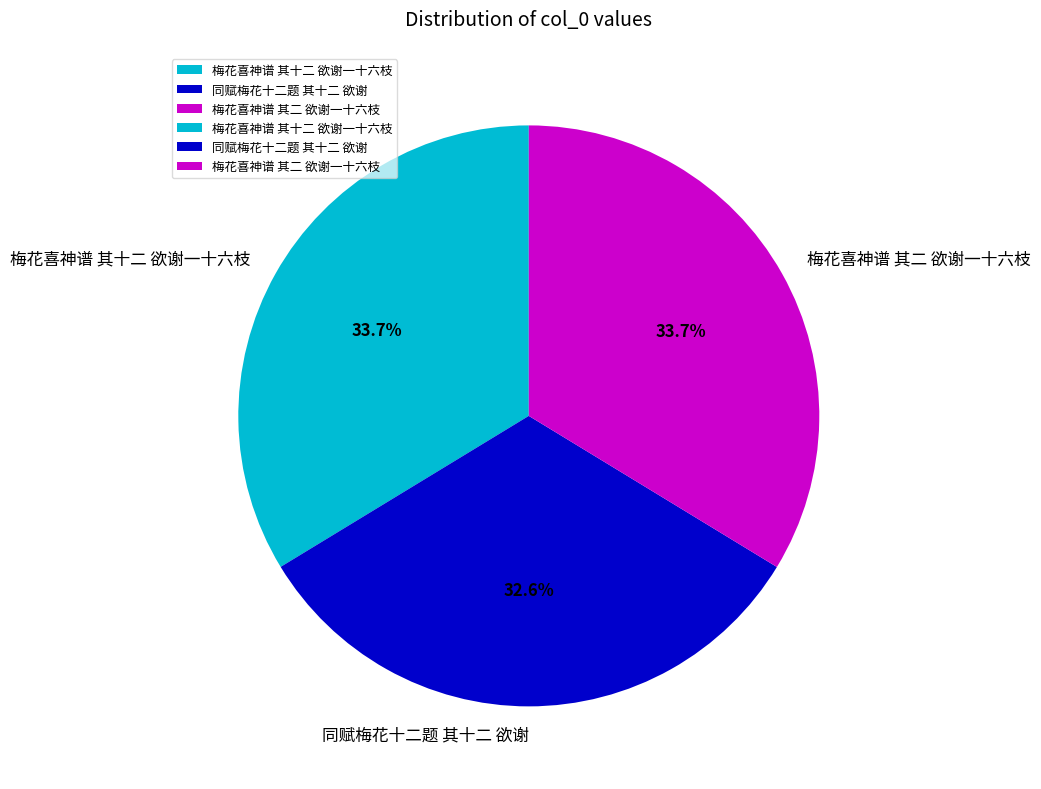

Does 同赋梅花十二题 其十二 欲谢 account for over 50% of the chart?

No